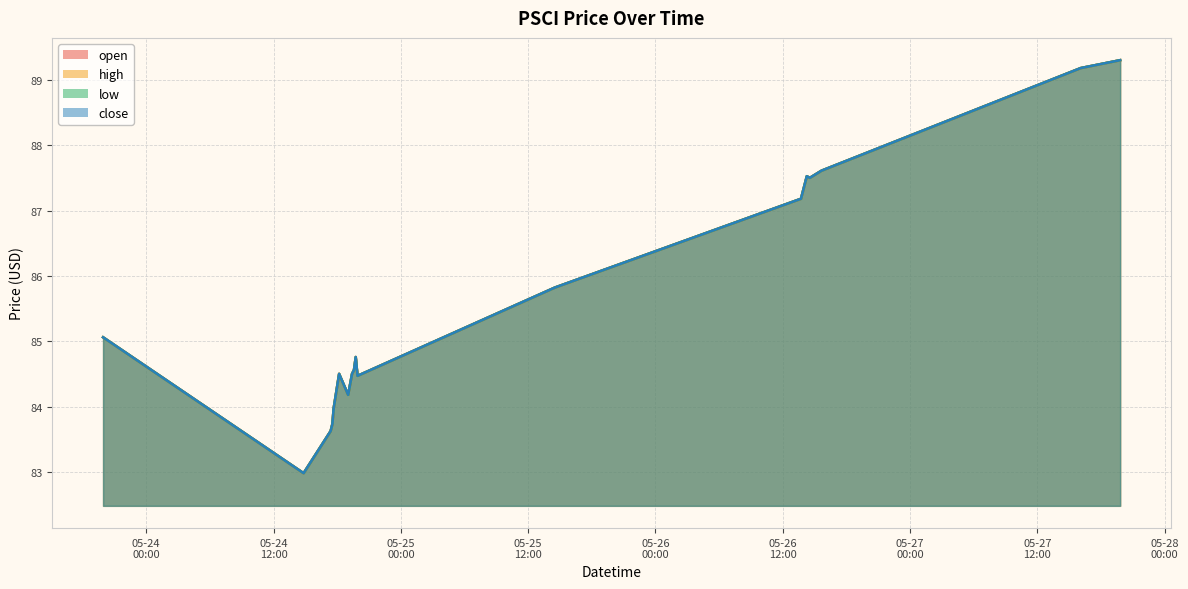

What is the sum of all open values?

1540.5